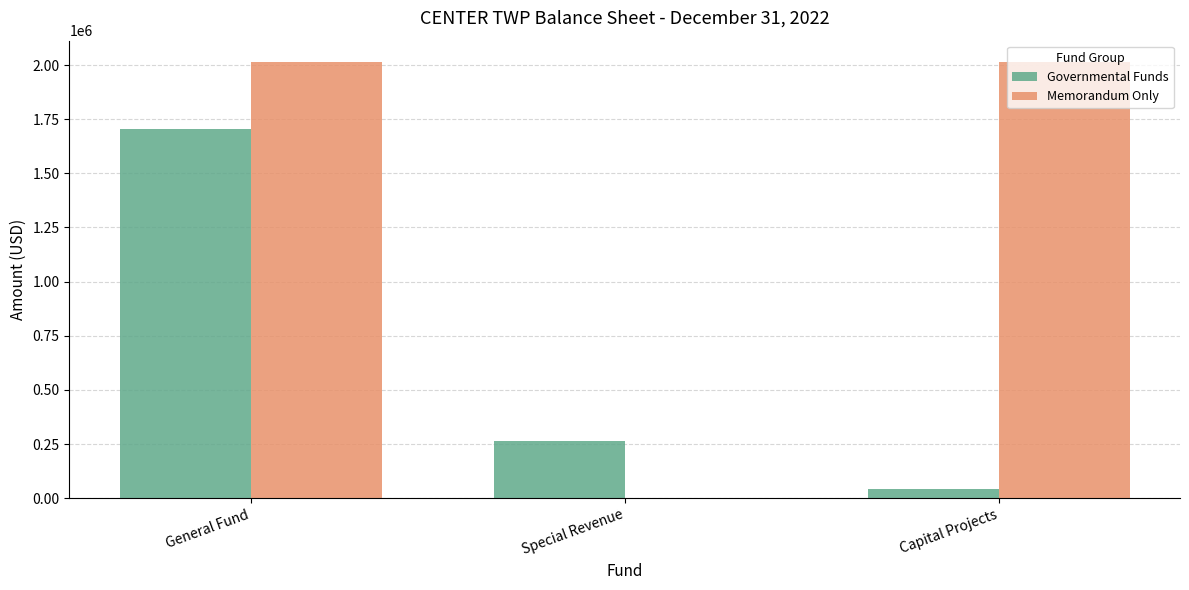

Reading left to right, list all the values displayed in this chart.

Governmental Funds: General Fund=1706135	Special Revenue=264493	Capital Projects=41652
Memorandum Only: General Fund=2012280	Special Revenue=0	Capital Projects=2012280